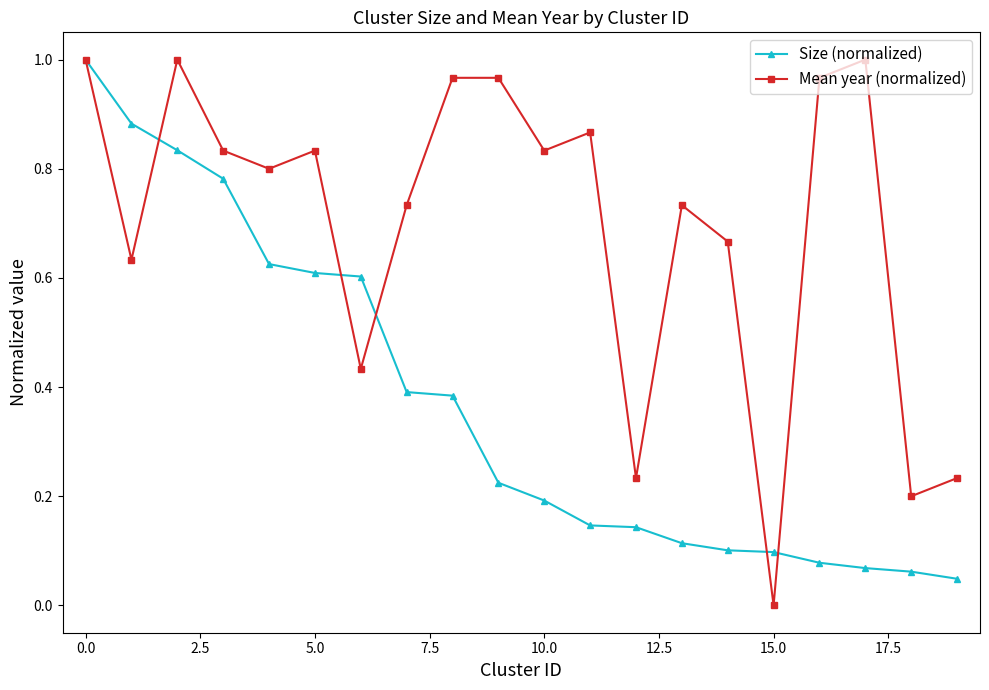

Which series has the largest total across all categories?

Mean year (normalized)